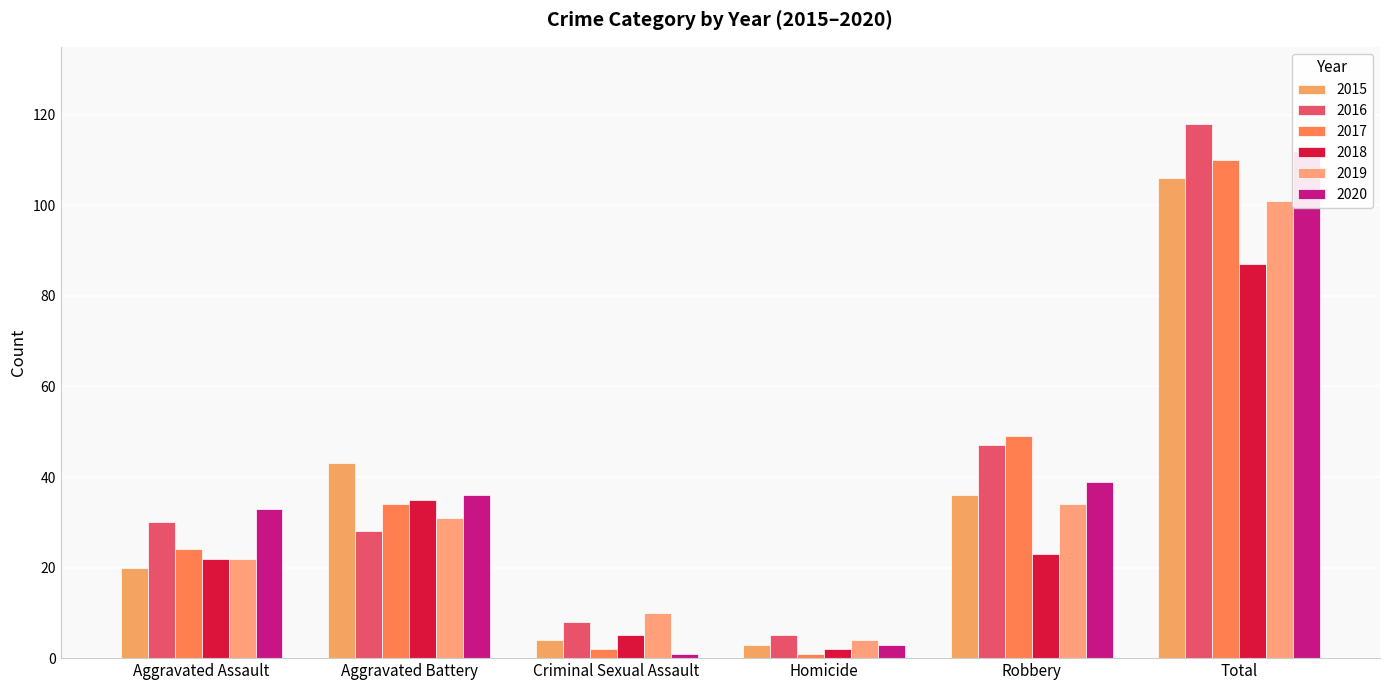

At how many categories does at least one series exceed 107?

1